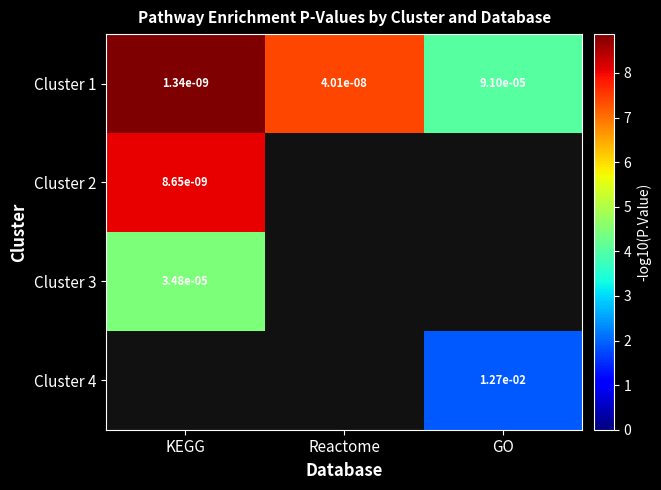

Rank the categories by Cluster 1 value from lowest to highest.

KEGG, Reactome, GO